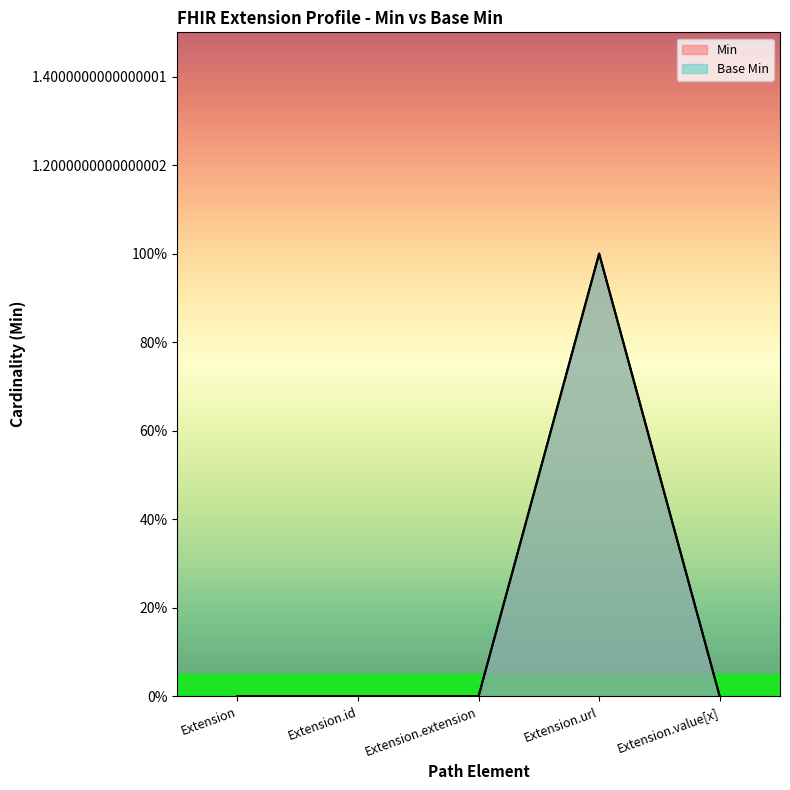

Reading left to right, extract all data points from this chart.

Min: Extension=0	Extension.id=0	Extension.extension=0	Extension.url=1	Extension.value[x]=0
Base Min: Extension=0	Extension.id=0	Extension.extension=0	Extension.url=1	Extension.value[x]=0